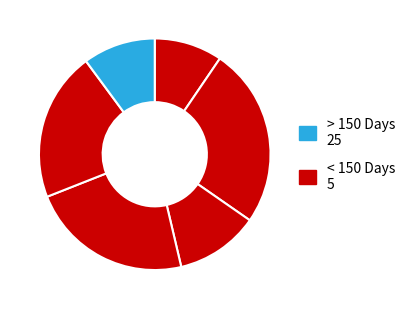

How many segments does this pie chart have?

6